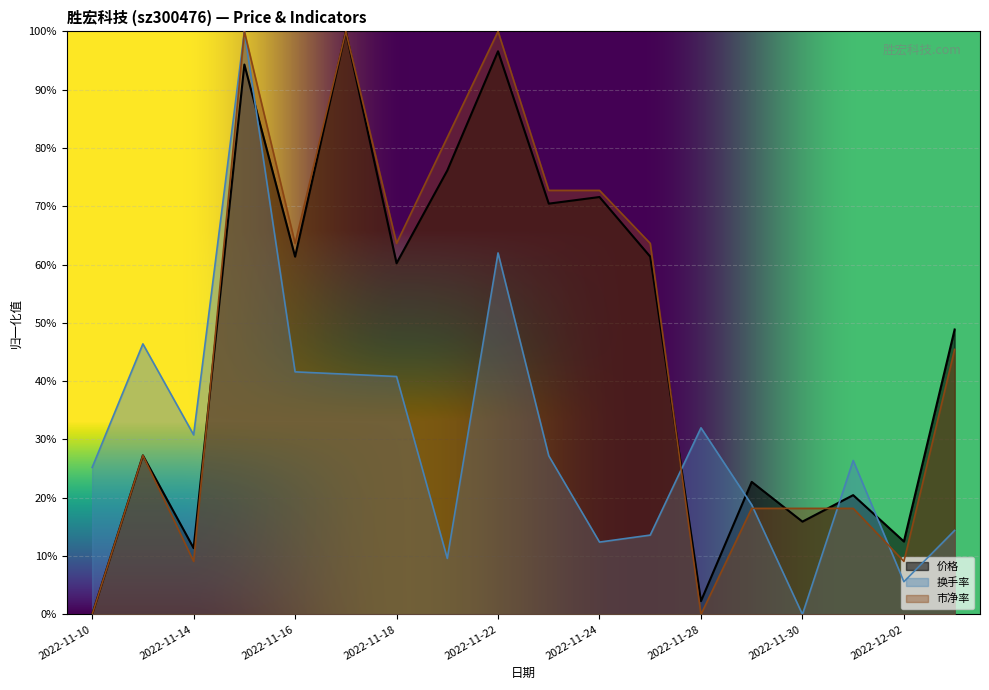

What is the sum of the 市净率 values at 2022-11-25 and 2022-11-18?

1.3